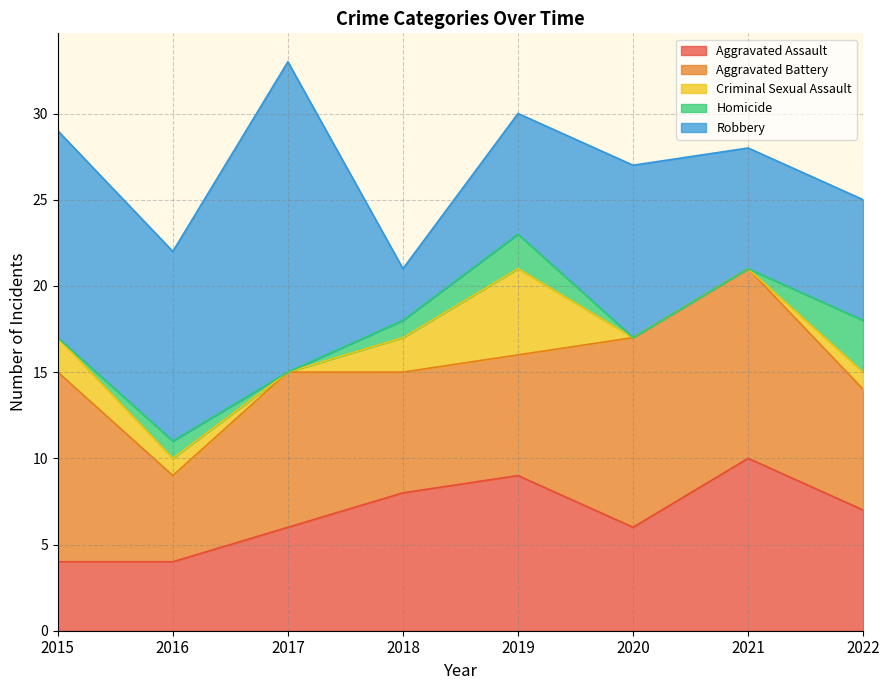

True or false: Homicide and Criminal Sexual Assault intersect in this chart.

False